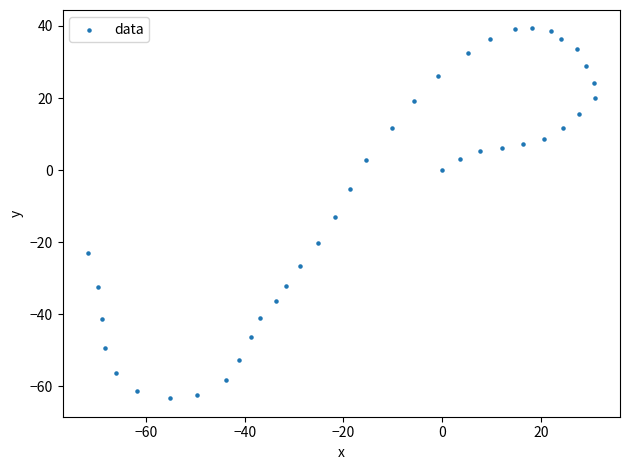

What is the range of Y values (max minus min)?

102.6